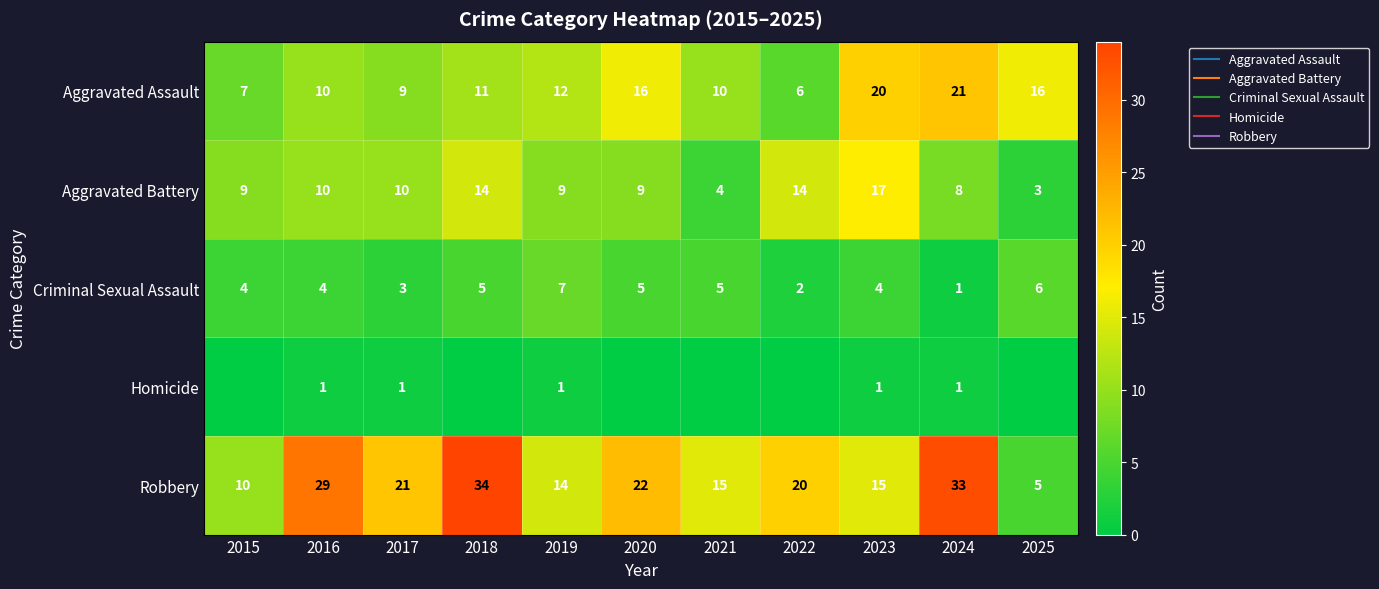

How many data points in Aggravated Battery are above 9?

5